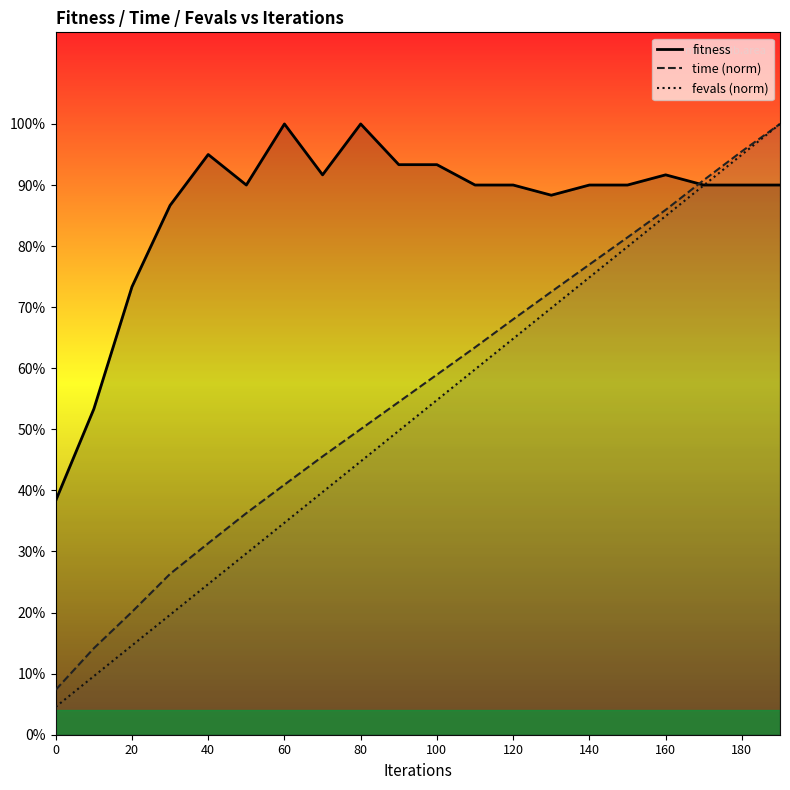

What are all the series names shown in the legend?

fitness, time (norm), fevals (norm)